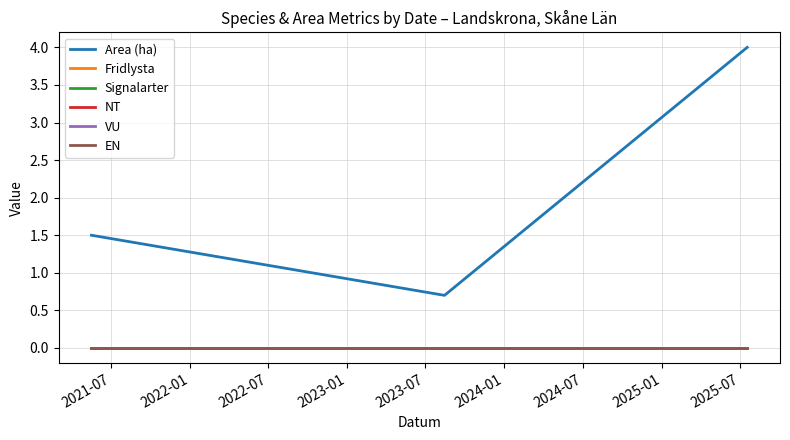

At which label does EN reach its peak?

2021-07